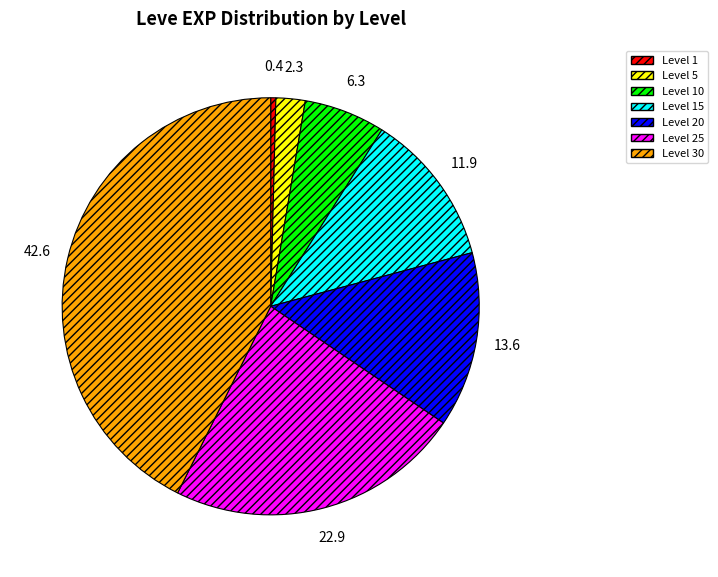

Is there any slice that represents more than half of the pie?

No